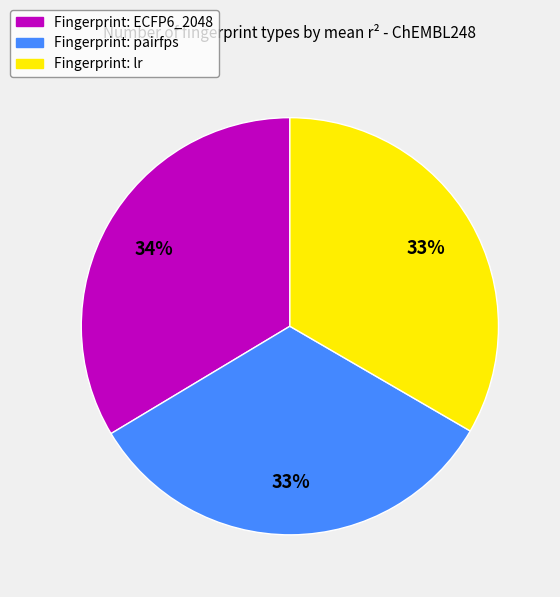

Between Fingerprint: pairfps and Fingerprint: ECFP6_2048, which is larger?

Fingerprint: ECFP6_2048